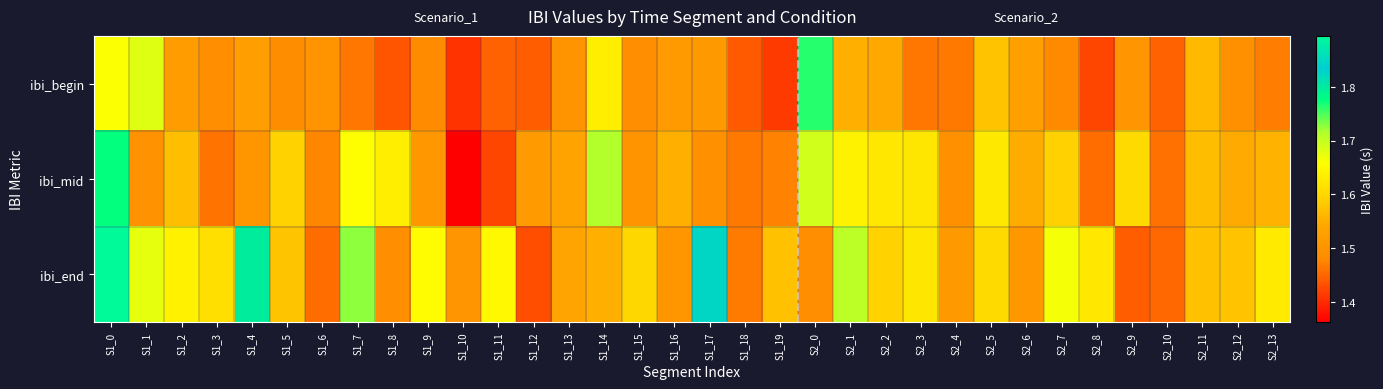

What is the total value across all series at S2_7?

4.7